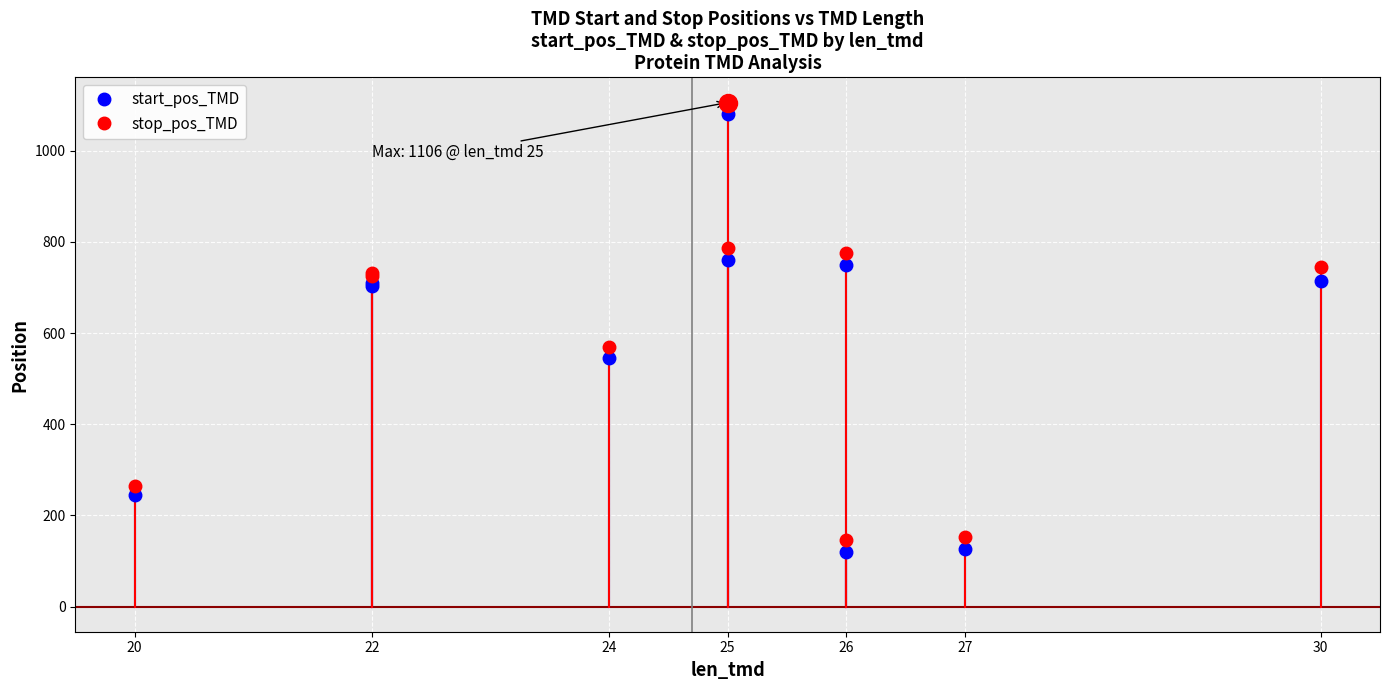

Rank the series by their maximum value, from highest to lowest.

stop_pos_TMD, start_pos_TMD